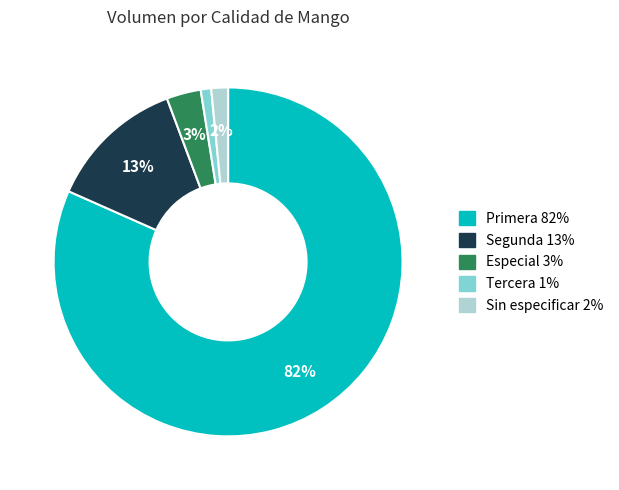

Does Sin especificar represent more than half of the total?

No